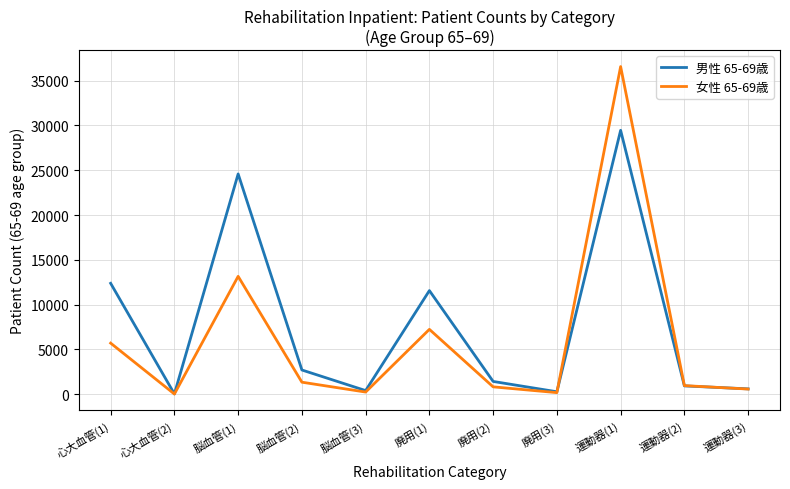

Rank the series by their maximum value, from lowest to highest.

男性 65-69歳, 女性 65-69歳